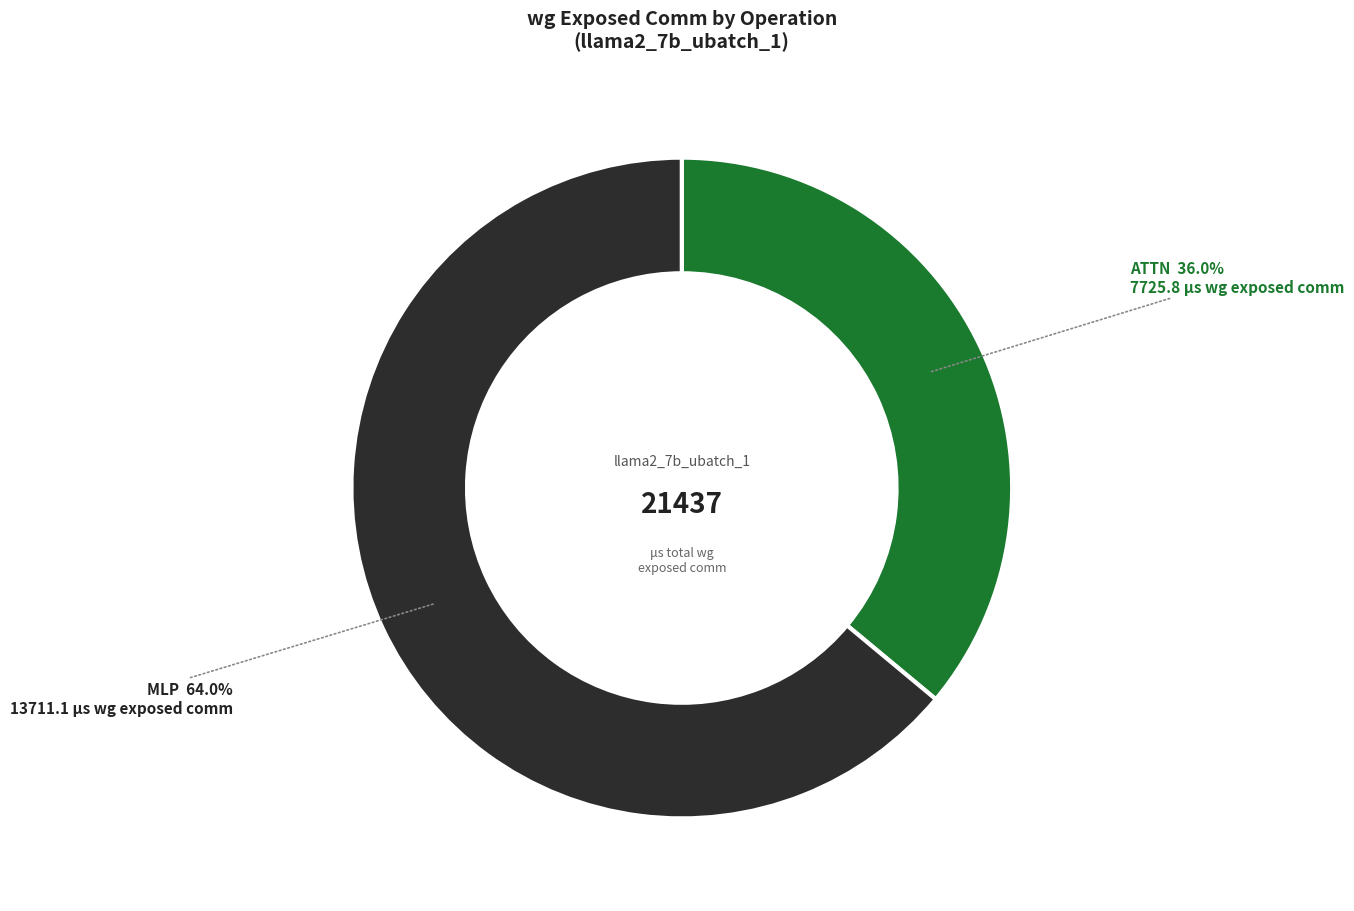

Between ATTN and MLP, which is larger?

MLP